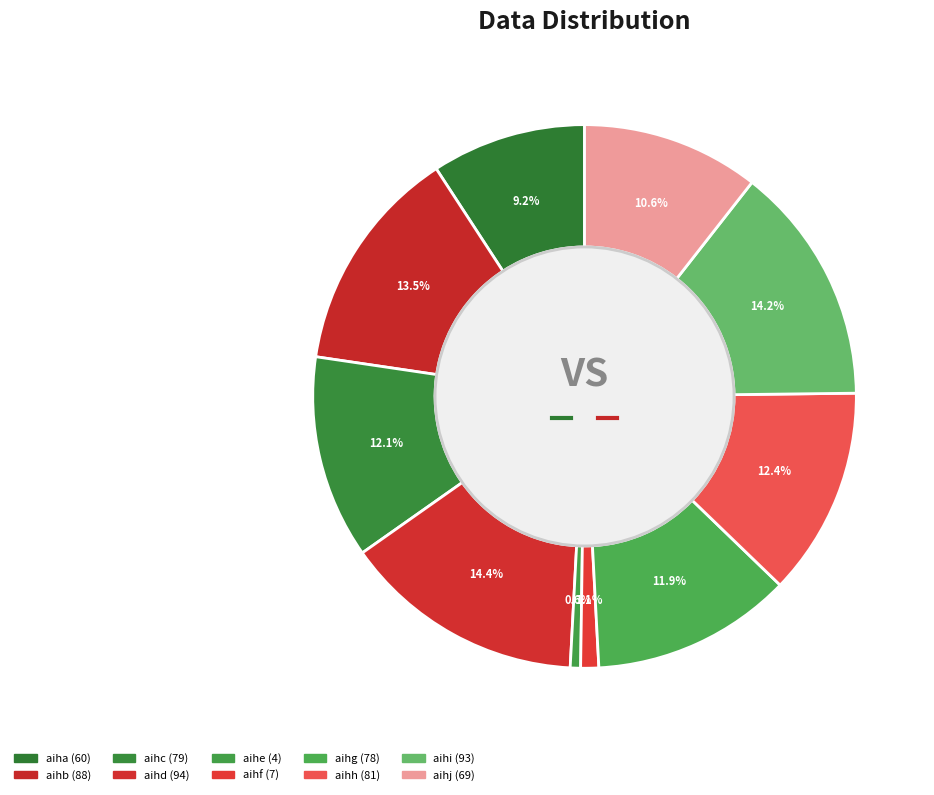

Do aihg and aiha together represent more than half of the pie?

No